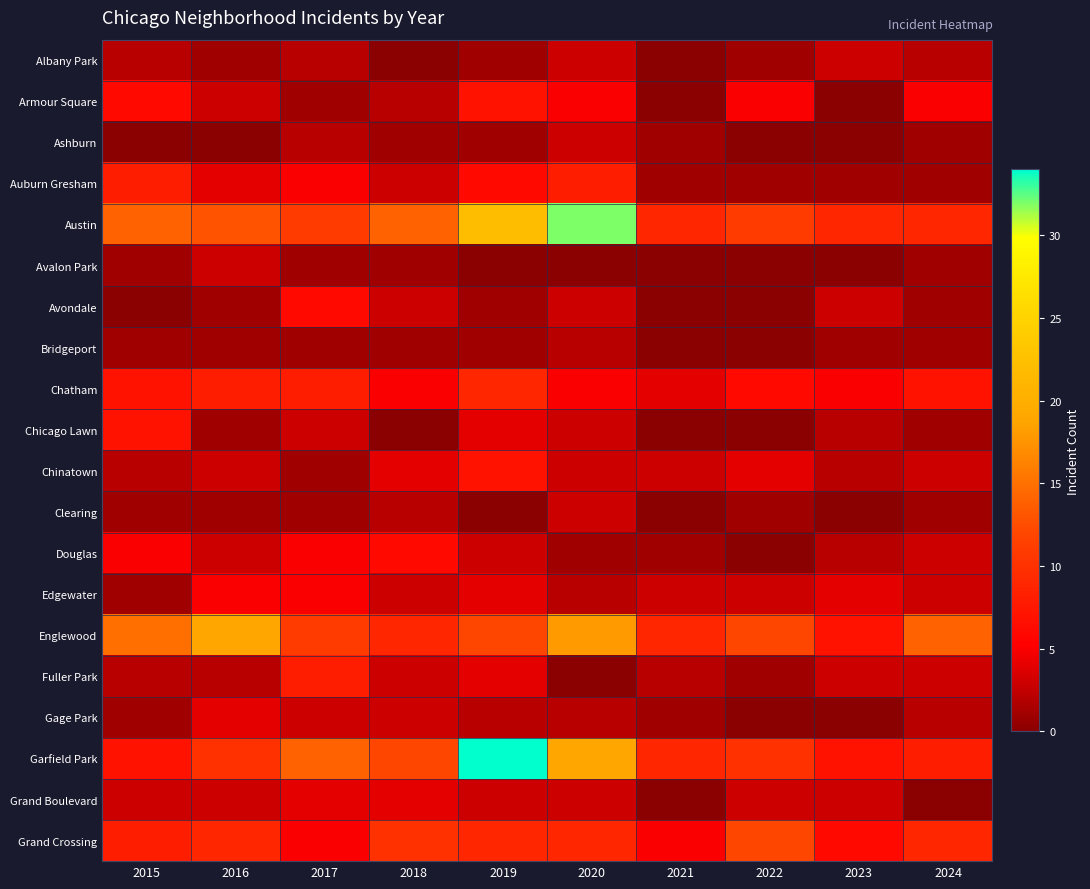

Reading left to right, list all the values displayed in this chart.

Albany Park: 2015=2	2016=1	2017=2	2018=0	2019=1	2020=3	2021=0	2022=1	2023=3	2024=2
Armour Square: 2015=6	2016=3	2017=1	2018=2	2019=7	2020=5	2021=0	2022=5	2023=0	2024=5
Ashburn: 2015=0	2016=0	2017=2	2018=1	2019=1	2020=3	2021=1	2022=0	2023=0	2024=1
Auburn Gresham: 2015=8	2016=4	2017=5	2018=3	2019=6	2020=8	2021=1	2022=1	2023=1	2024=1
Austin: 2015=14	2016=13	2017=11	2018=14	2019=22	2020=32	2021=9	2022=11	2023=9	2024=9
Avalon Park: 2015=1	2016=3	2017=1	2018=1	2019=0	2020=0	2021=0	2022=0	2023=0	2024=1
Avondale: 2015=0	2016=1	2017=6	2018=3	2019=1	2020=3	2021=0	2022=0	2023=3	2024=1
Bridgeport: 2015=1	2016=1	2017=1	2018=1	2019=1	2020=2	2021=0	2022=0	2023=1	2024=1
Chatham: 2015=7	2016=8	2017=8	2018=5	2019=9	2020=5	2021=4	2022=6	2023=5	2024=7
Chicago Lawn: 2015=7	2016=1	2017=3	2018=0	2019=4	2020=3	2021=0	2022=0	2023=2	2024=1
Chinatown: 2015=2	2016=3	2017=1	2018=4	2019=7	2020=3	2021=3	2022=4	2023=2	2024=3
Clearing: 2015=1	2016=1	2017=1	2018=2	2019=0	2020=3	2021=0	2022=1	2023=0	2024=1
Douglas: 2015=5	2016=3	2017=5	2018=6	2019=3	2020=1	2021=1	2022=0	2023=2	2024=3
Edgewater: 2015=1	2016=5	2017=5	2018=3	2019=4	2020=2	2021=3	2022=3	2023=4	2024=3
Englewood: 2015=15	2016=19	2017=11	2018=9	2019=12	2020=18	2021=9	2022=12	2023=7	2024=14
Fuller Park: 2015=2	2016=2	2017=8	2018=3	2019=4	2020=0	2021=2	2022=1	2023=3	2024=3
Gage Park: 2015=1	2016=4	2017=3	2018=3	2019=2	2020=2	2021=1	2022=0	2023=0	2024=2
Garfield Park: 2015=7	2016=10	2017=14	2018=12	2019=34	2020=19	2021=9	2022=10	2023=7	2024=8
Grand Boulevard: 2015=3	2016=3	2017=4	2018=4	2019=3	2020=3	2021=0	2022=3	2023=3	2024=0
Grand Crossing: 2015=8	2016=9	2017=5	2018=10	2019=9	2020=9	2021=5	2022=12	2023=6	2024=9